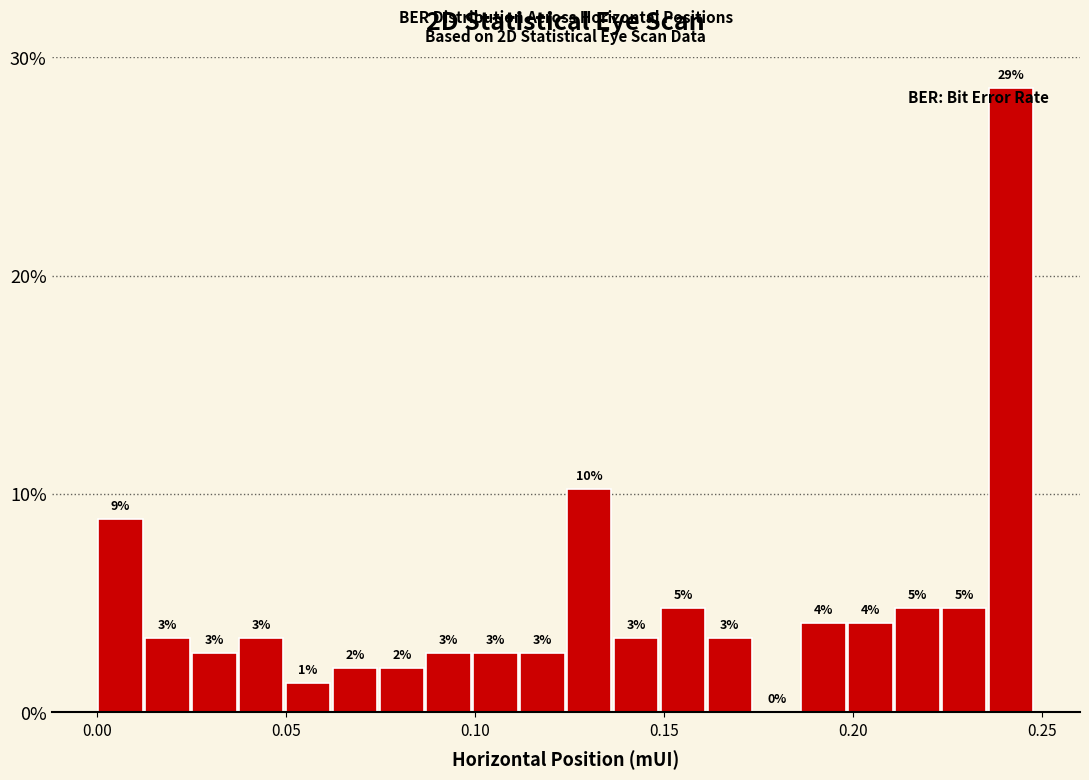

Around what value on the x-axis is the tallest bar? Give the approximate position of its centre, as read against the axis.

0.240